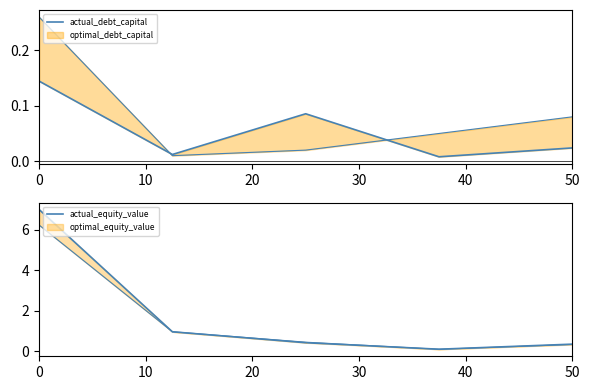

True or false: actual_debt_capital and actual_equity_value intersect in this chart.

False